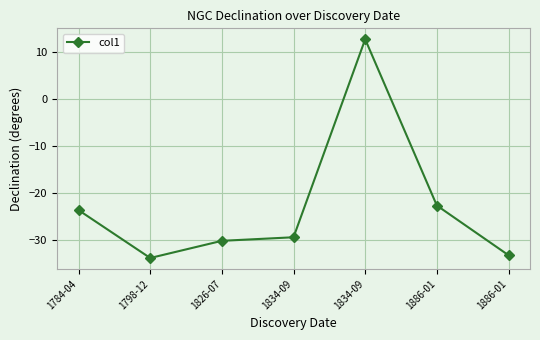

How many lines are shown in the chart?

1